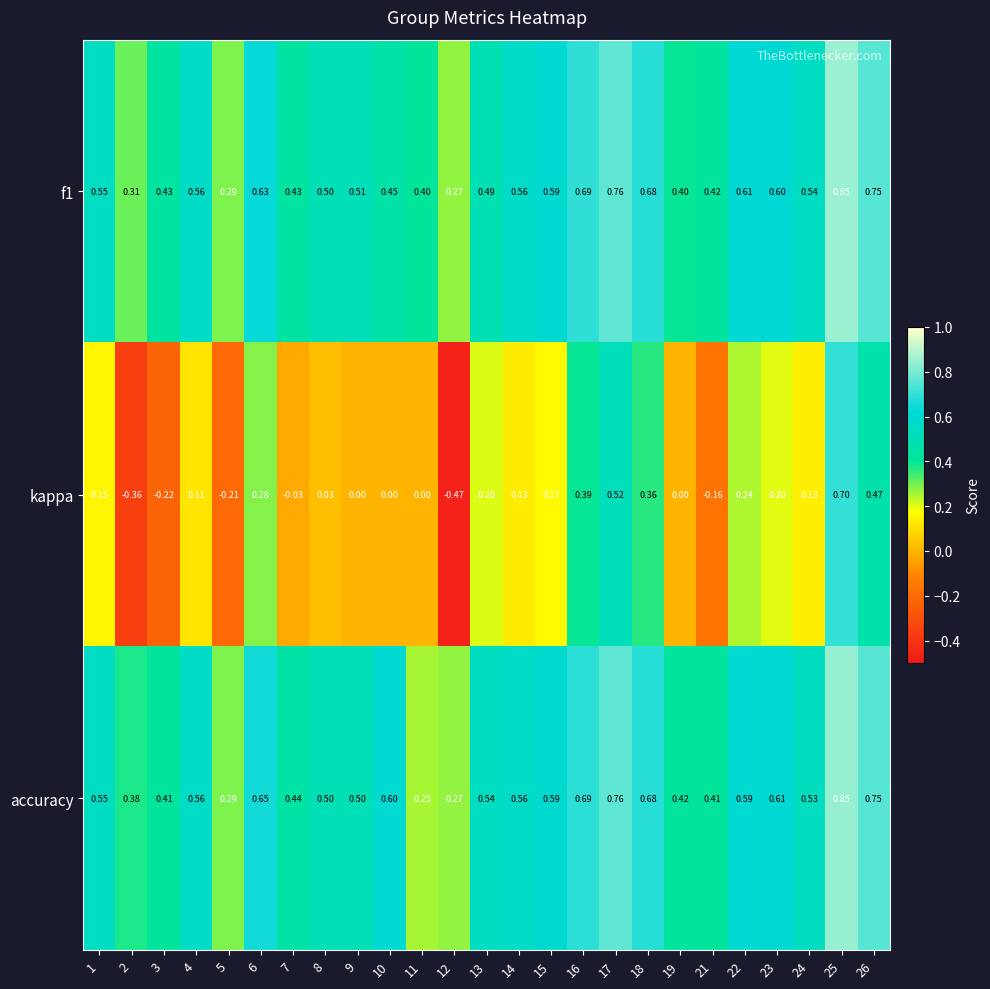

Which series has the widest spread of values?

kappa